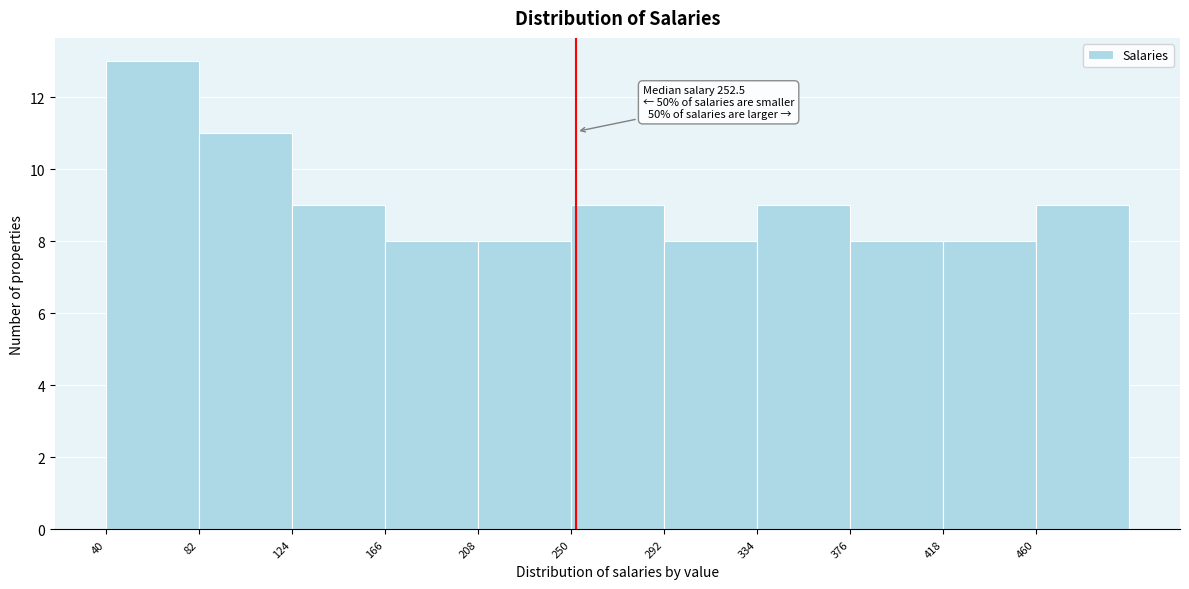

Which range on the x-axis has the tallest bar?

40 to 82